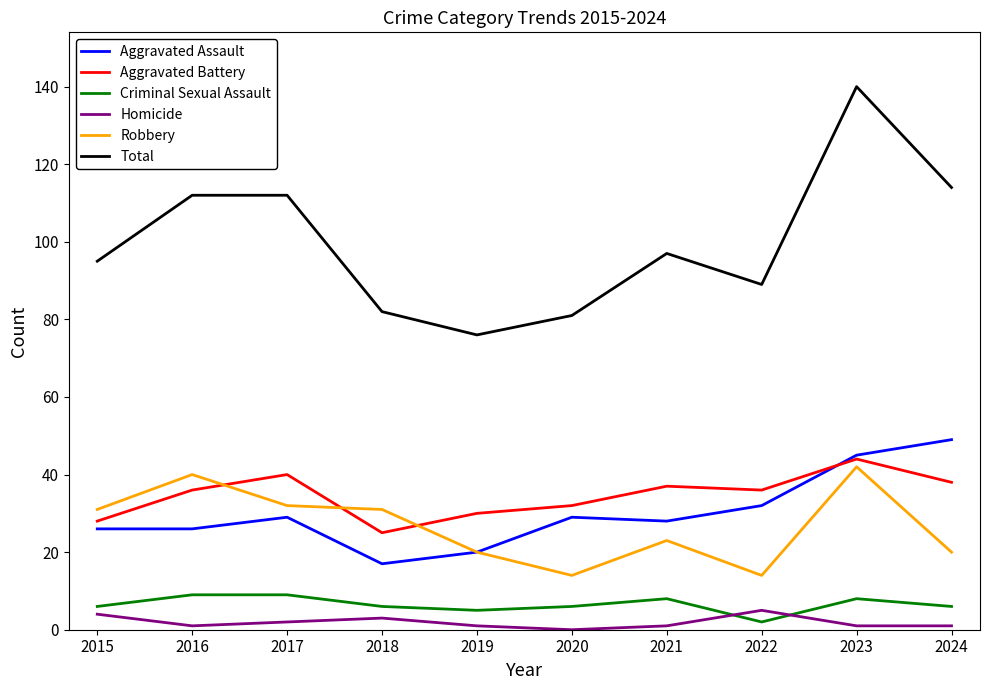

Which series has the largest range (max minus min)?

Total